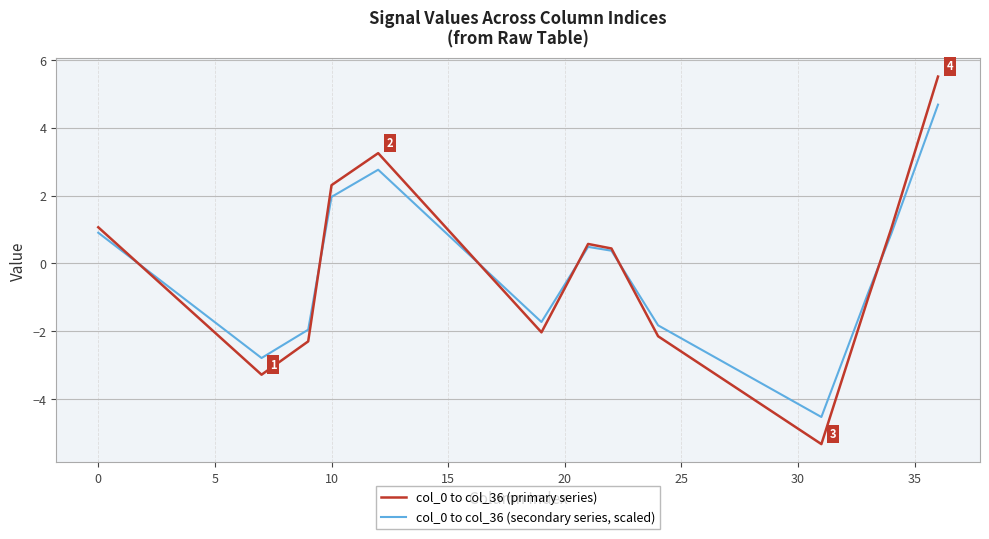

Which series has the widest spread of values?

col_0 to col_36 (primary series)